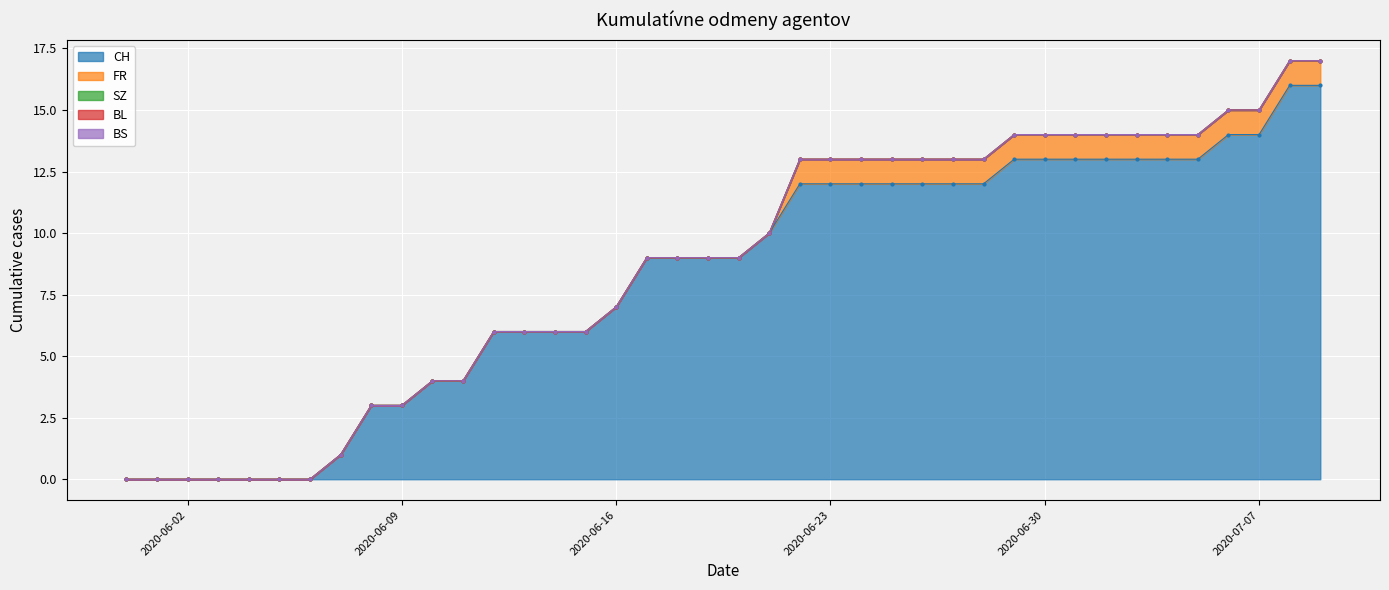

What is the total value across all series at 35?

14